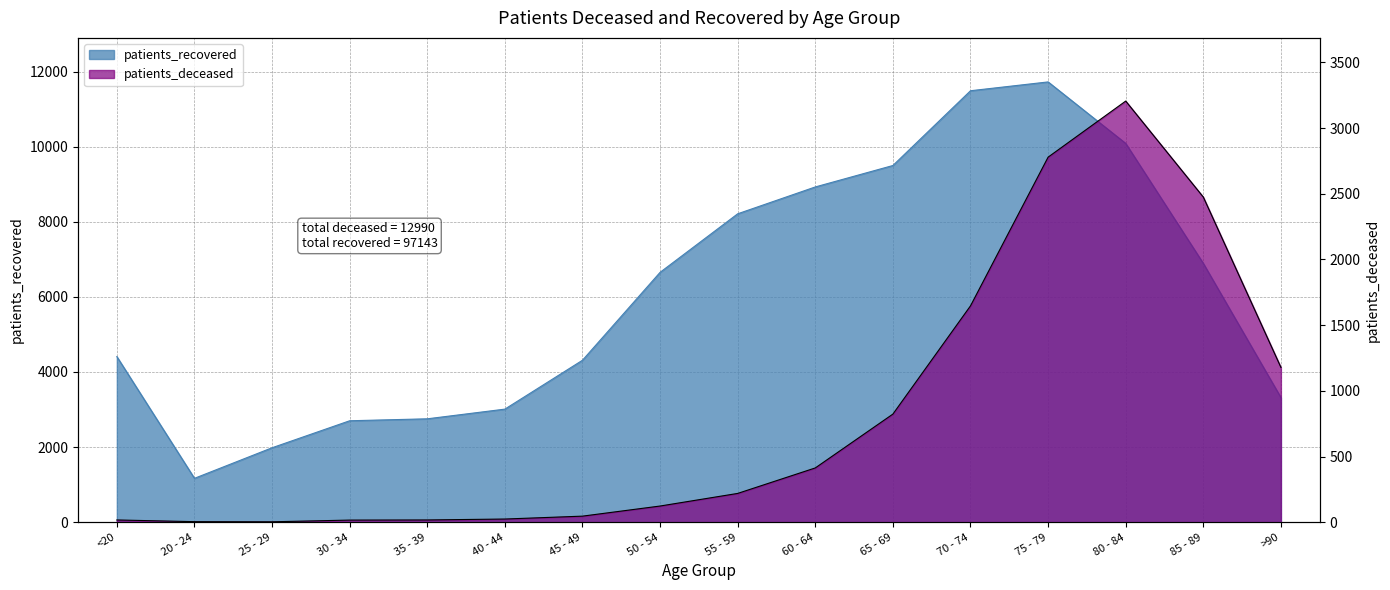

The value of patients_deceased at 50 - 54 is 40. True or false?

False